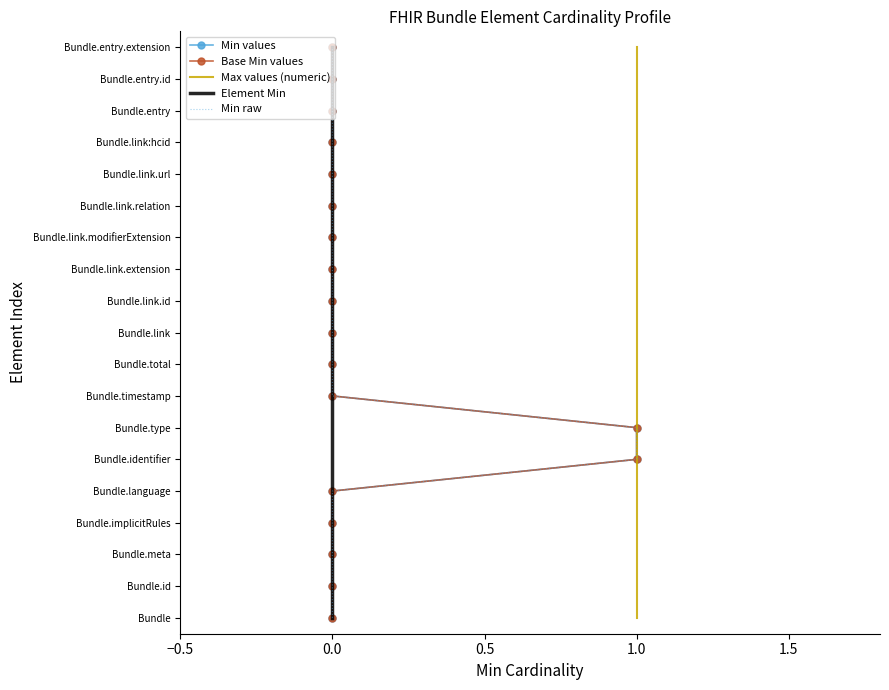

The value of Min raw at 0.0 is 2. True or false?

False